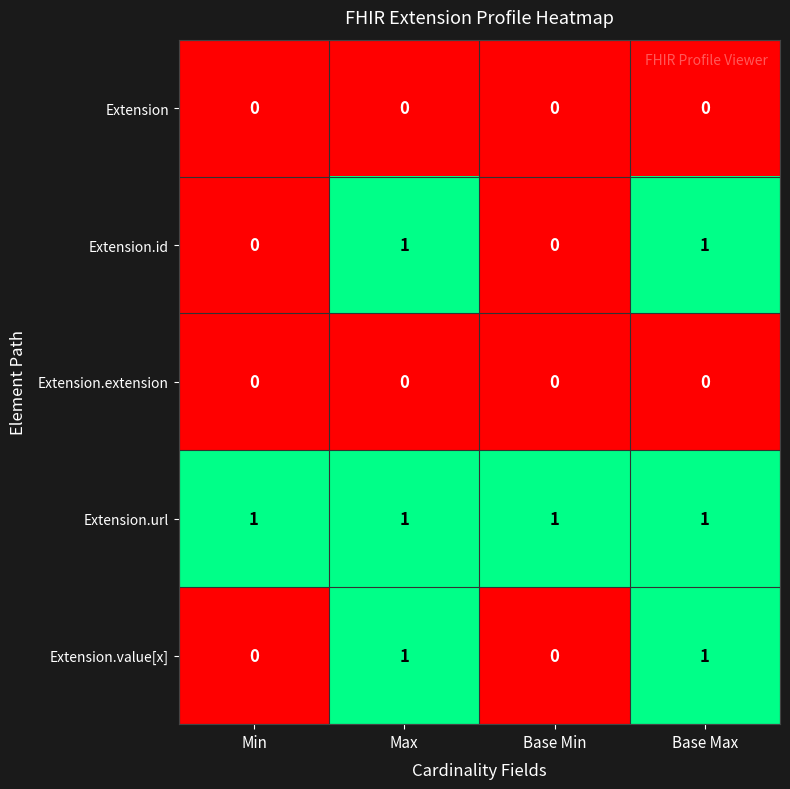

Reading left to right, what are all the values shown in this chart?

Extension: 0	0	0	0
Extension.id: 0	1	0	1
Extension.extension: 0	0	0	0
Extension.url: 1	1	1	1
Extension.value[x]: 0	1	0	1